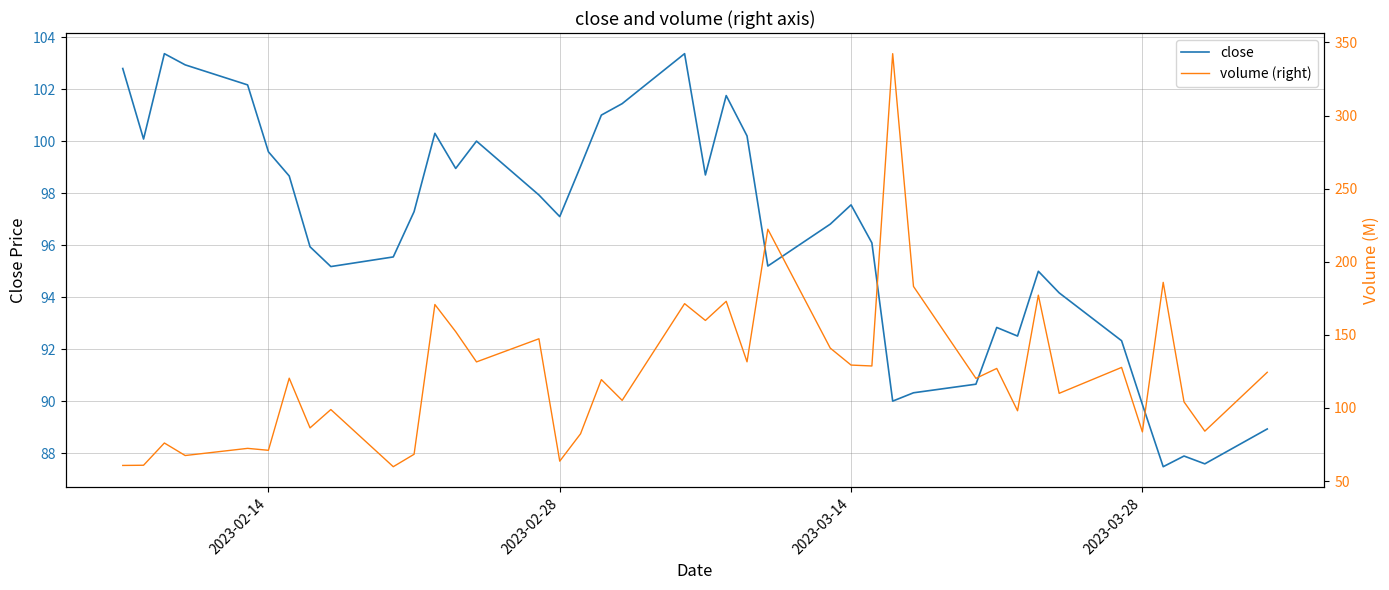

What is the sum of the close values at 2023-02-14 and 2023-02-28?

196.7